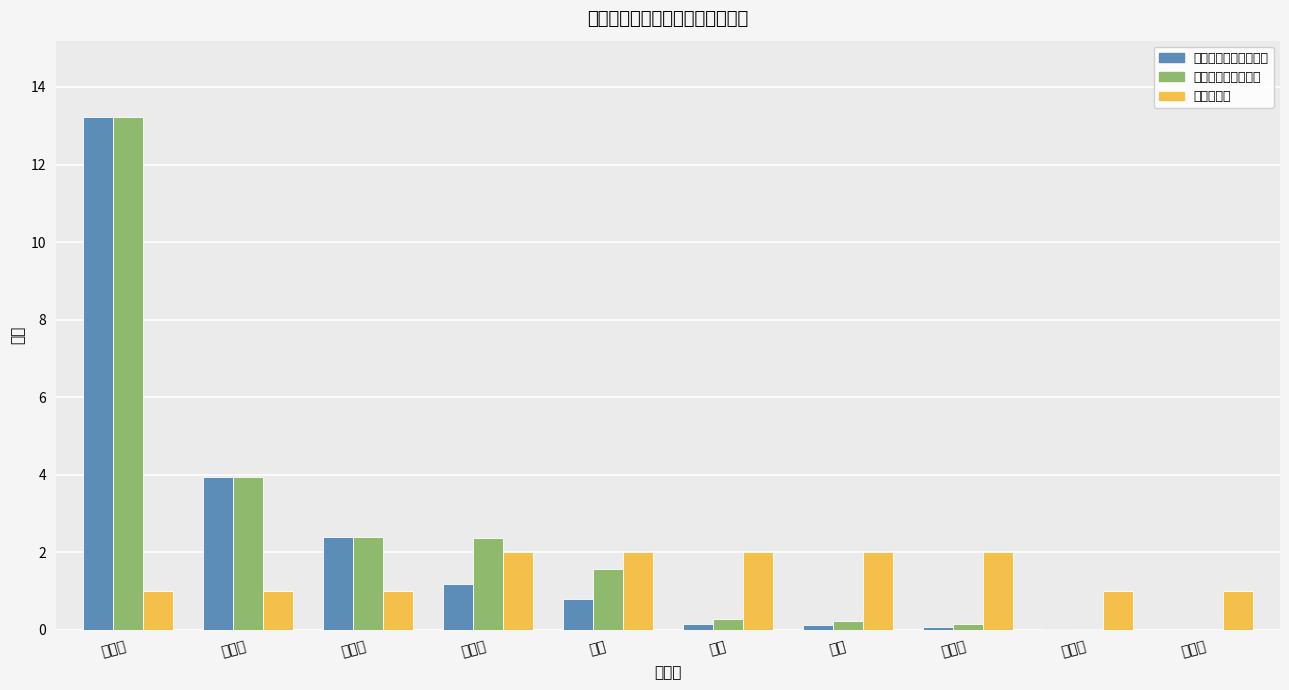

True or false: 参与流程数 has a value of 3.4 at 林凯.

False